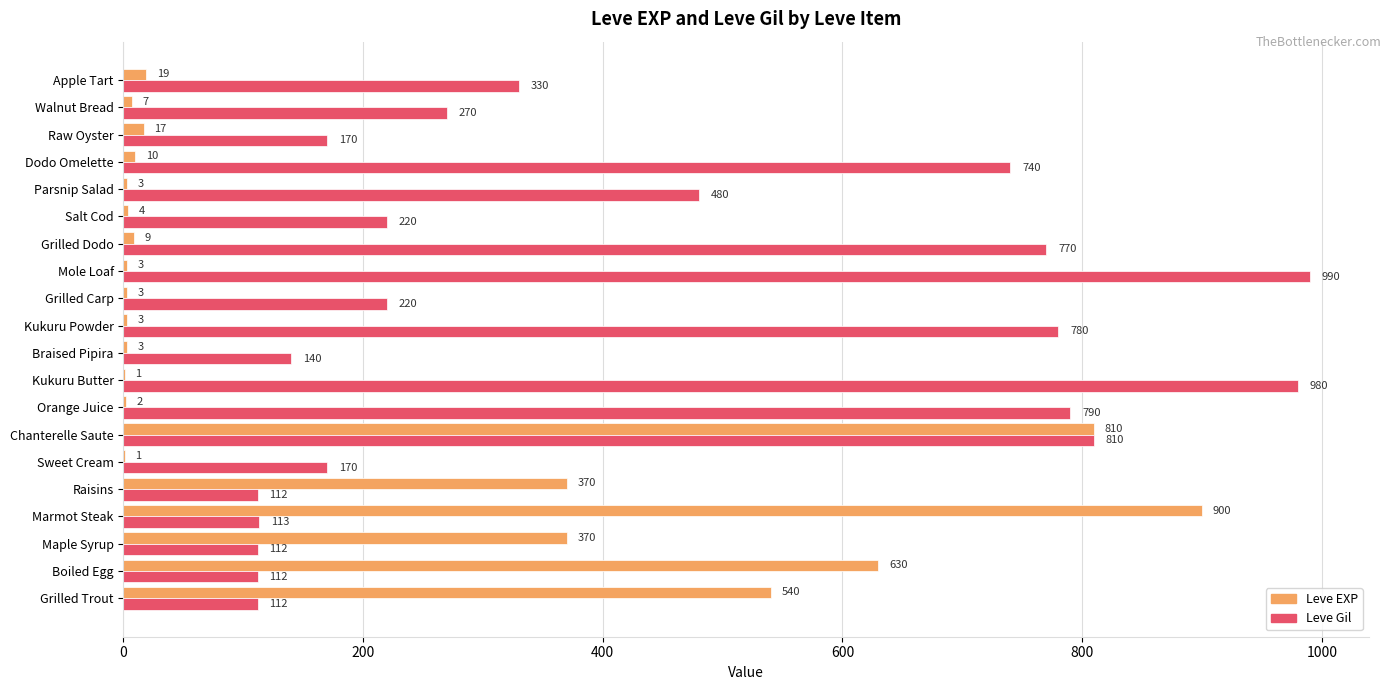

At which category does the chart reach its peak across all series?

Mole Loaf